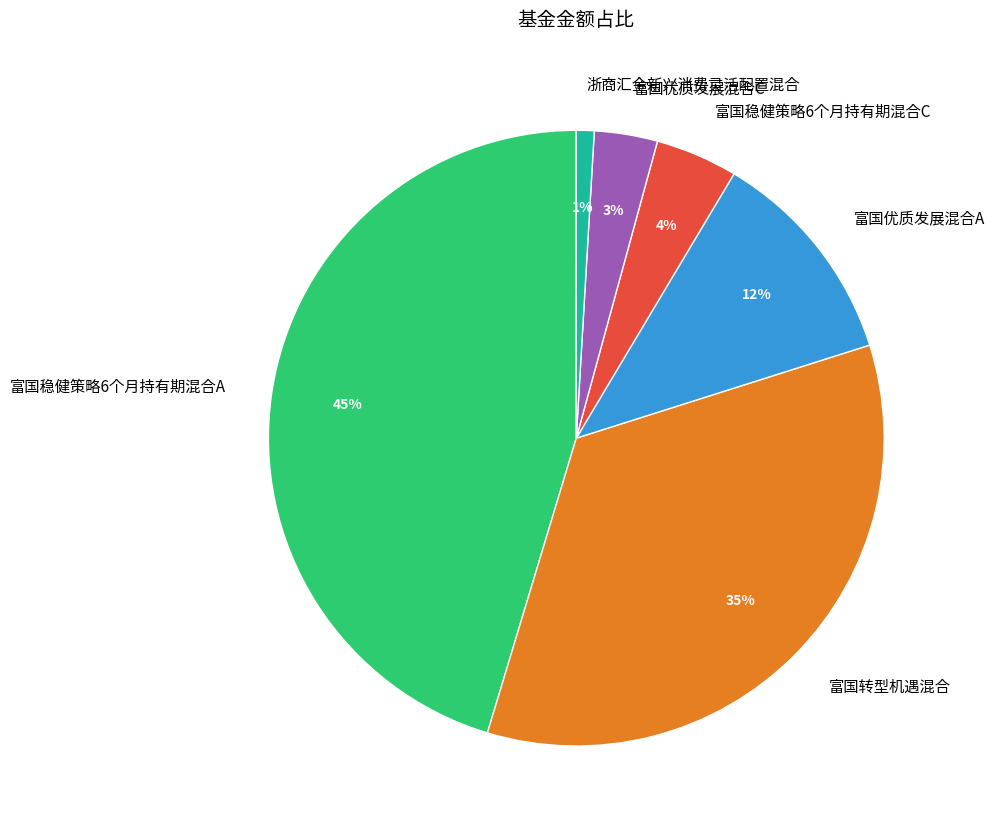

What is the largest slice in the pie chart?

富国稳健策略6个月持有期混合A